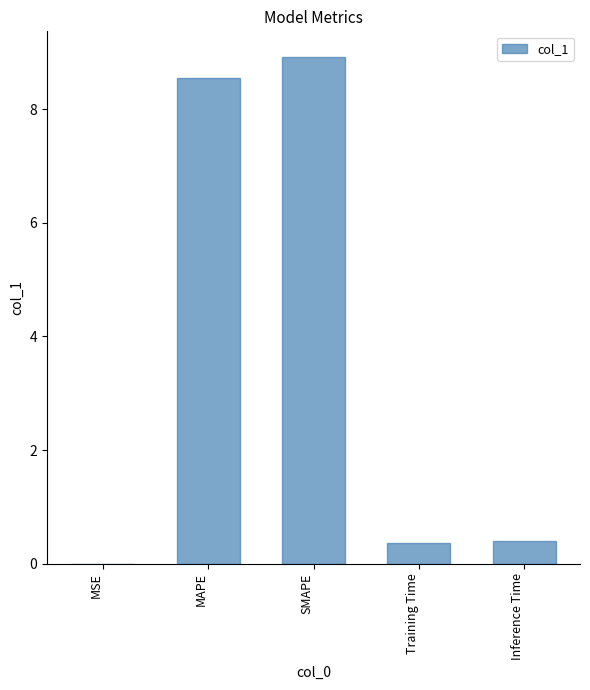

Between Training Time and SMAPE, which is larger?

SMAPE